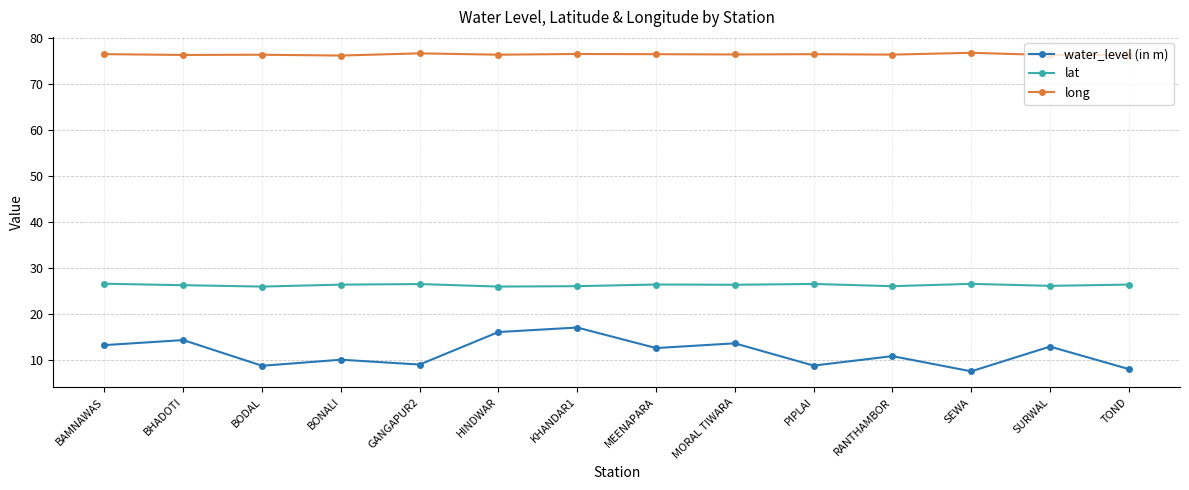

What is the value of the water_level (in m) point at the 6th from the left?

16.0